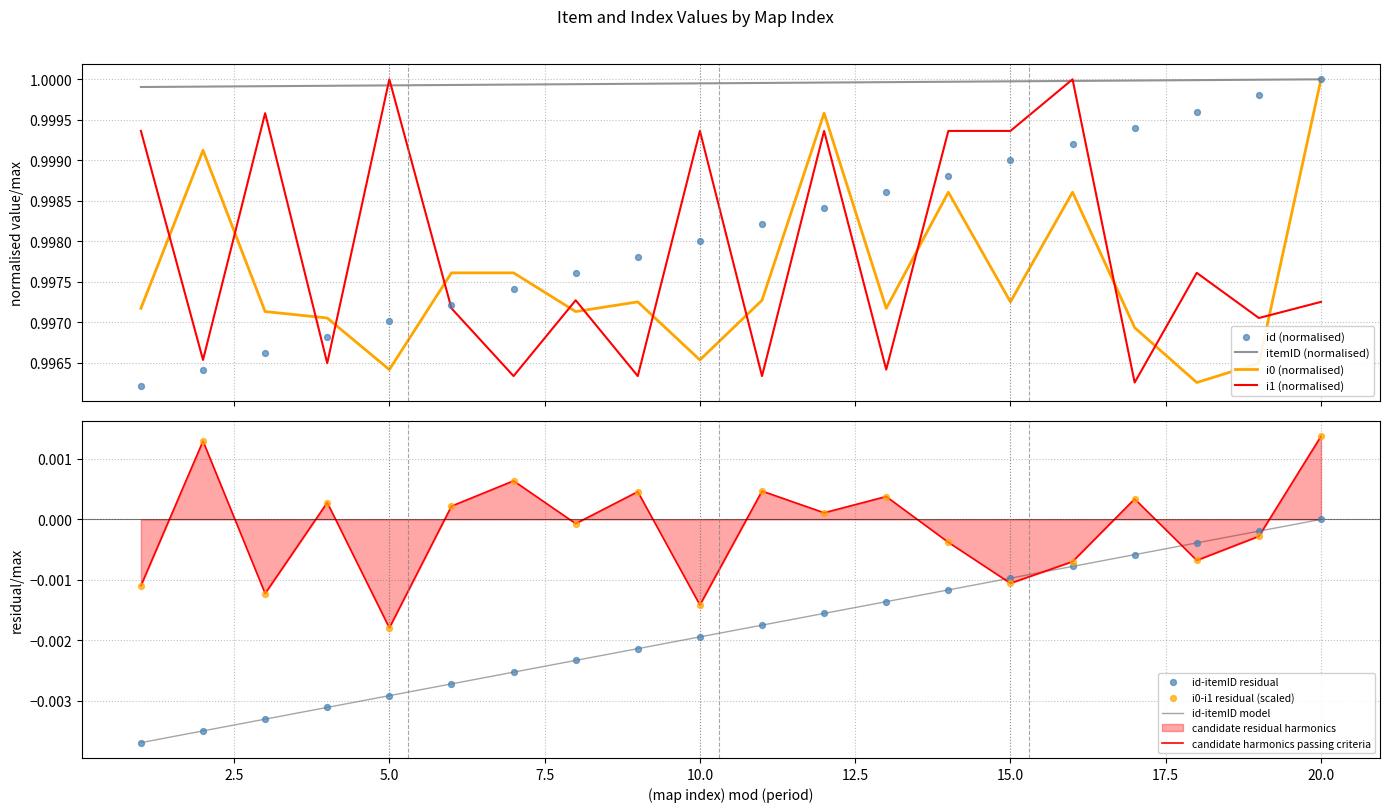

True or false: candidate harmonics passing criteria and id-itemID model intersect in this chart.

True